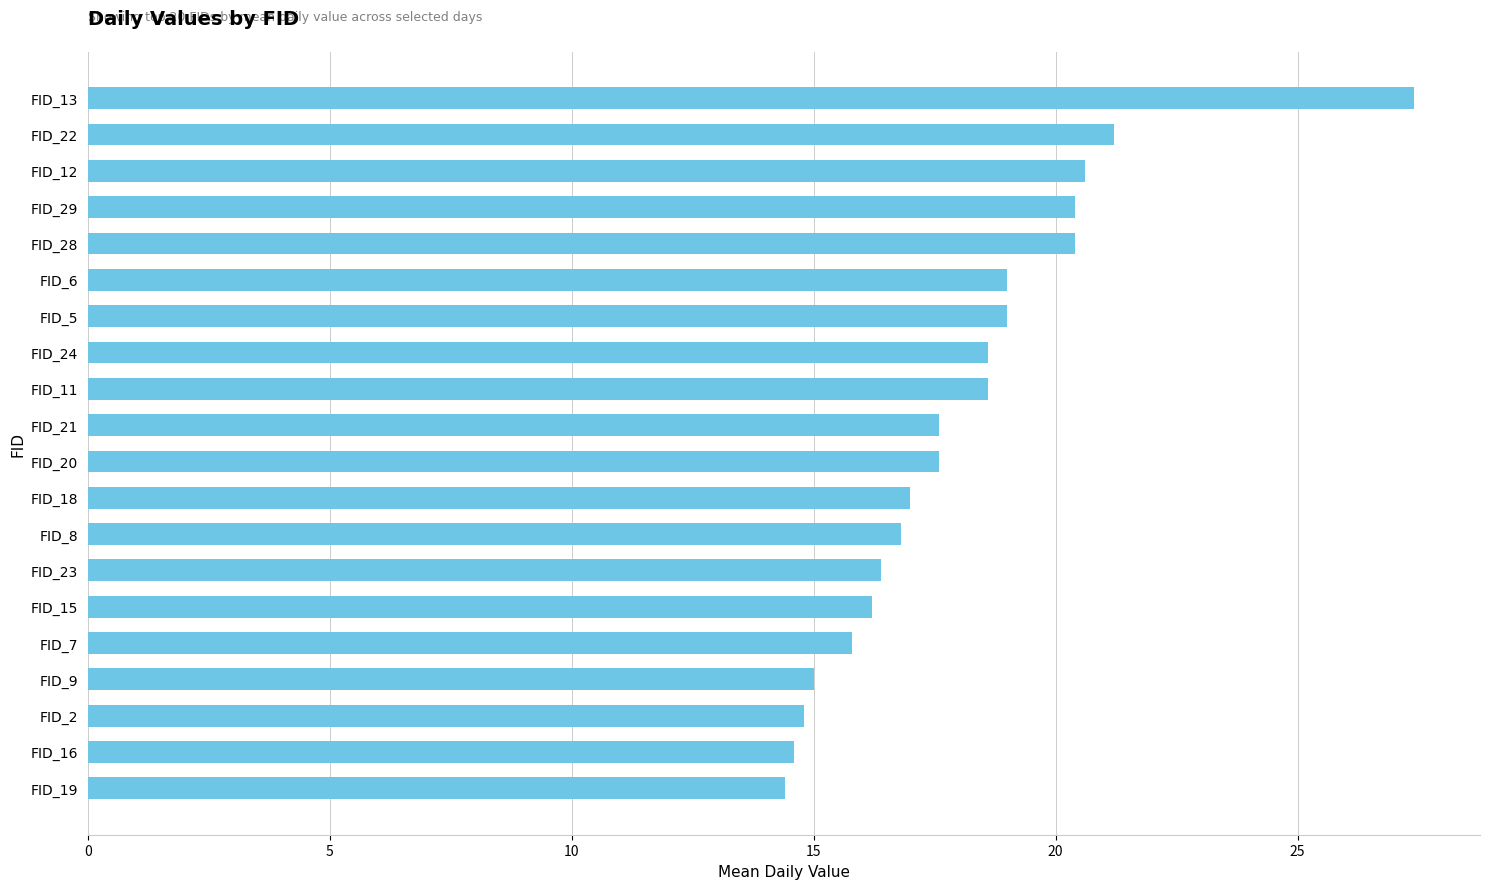

Reading bottom to top, what are all the values shown in this chart?

14.4	14.6	14.8	15.0	15.8	16.2	16.4	16.8	17.0	17.6	17.6	18.6	18.6	19.0	19.0	20.4	20.4	20.6	21.2	27.4